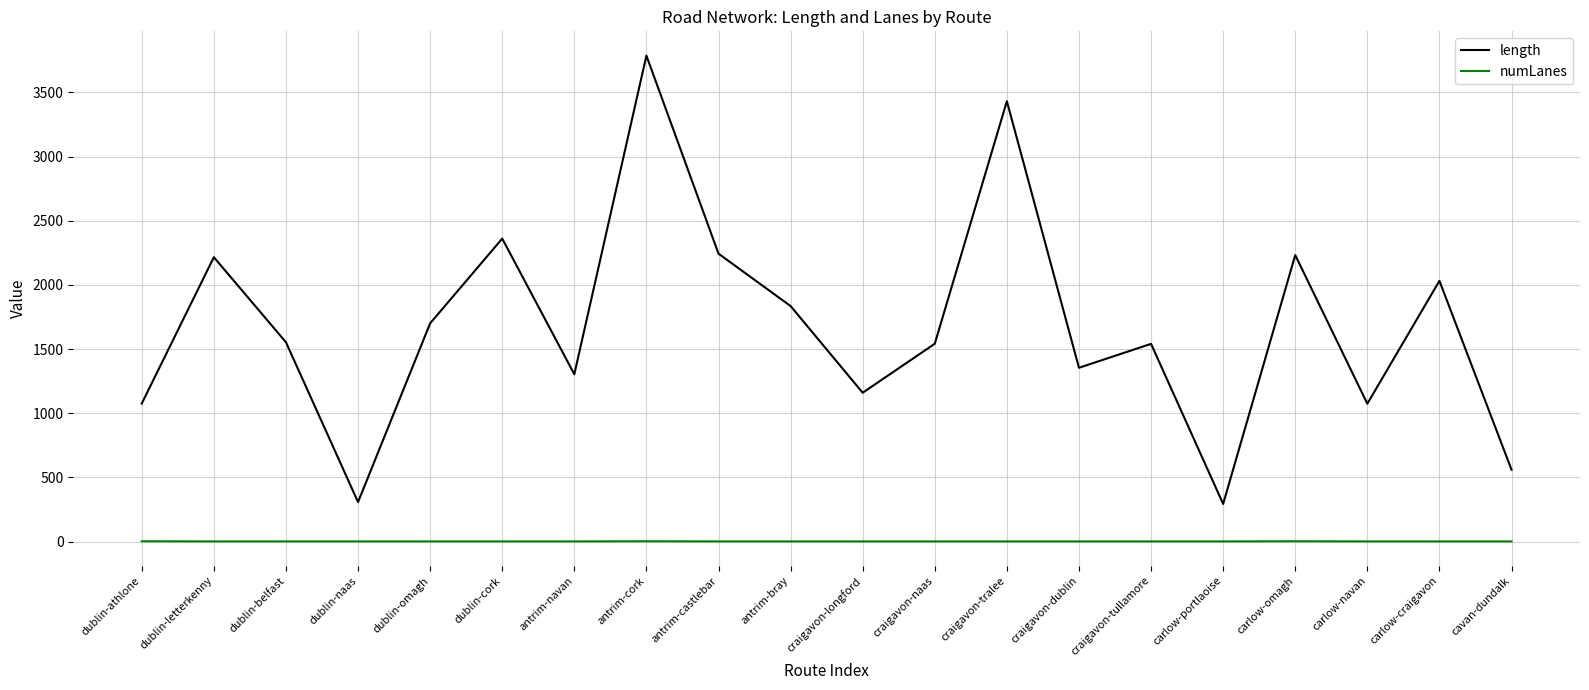

Rank the series by their average value, from lowest to highest.

numLanes, length